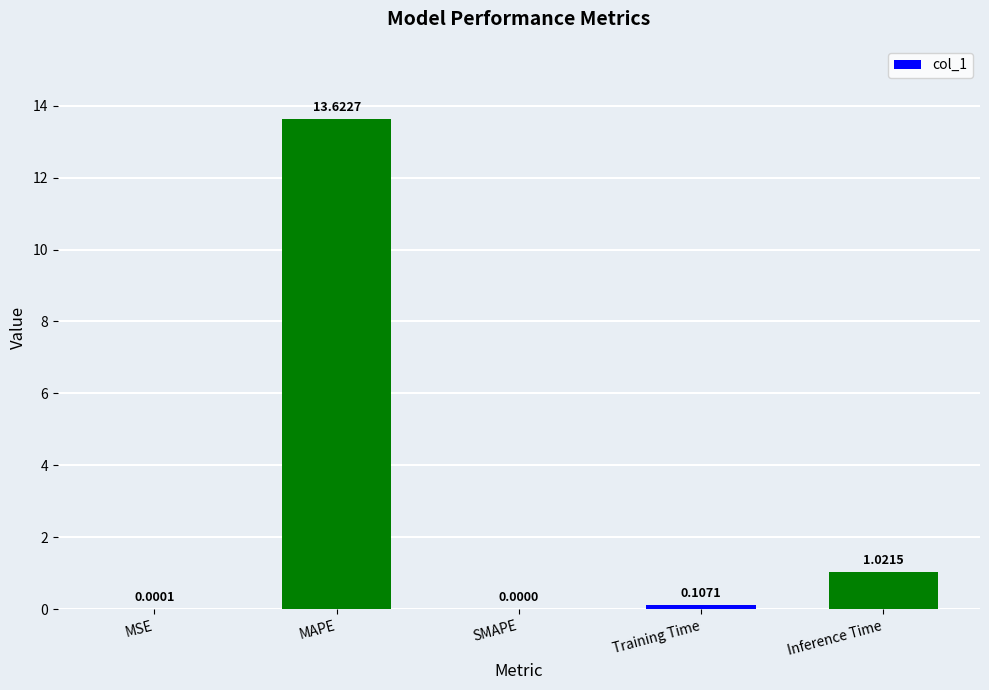

At which category does the chart reach its peak across all series?

MAPE